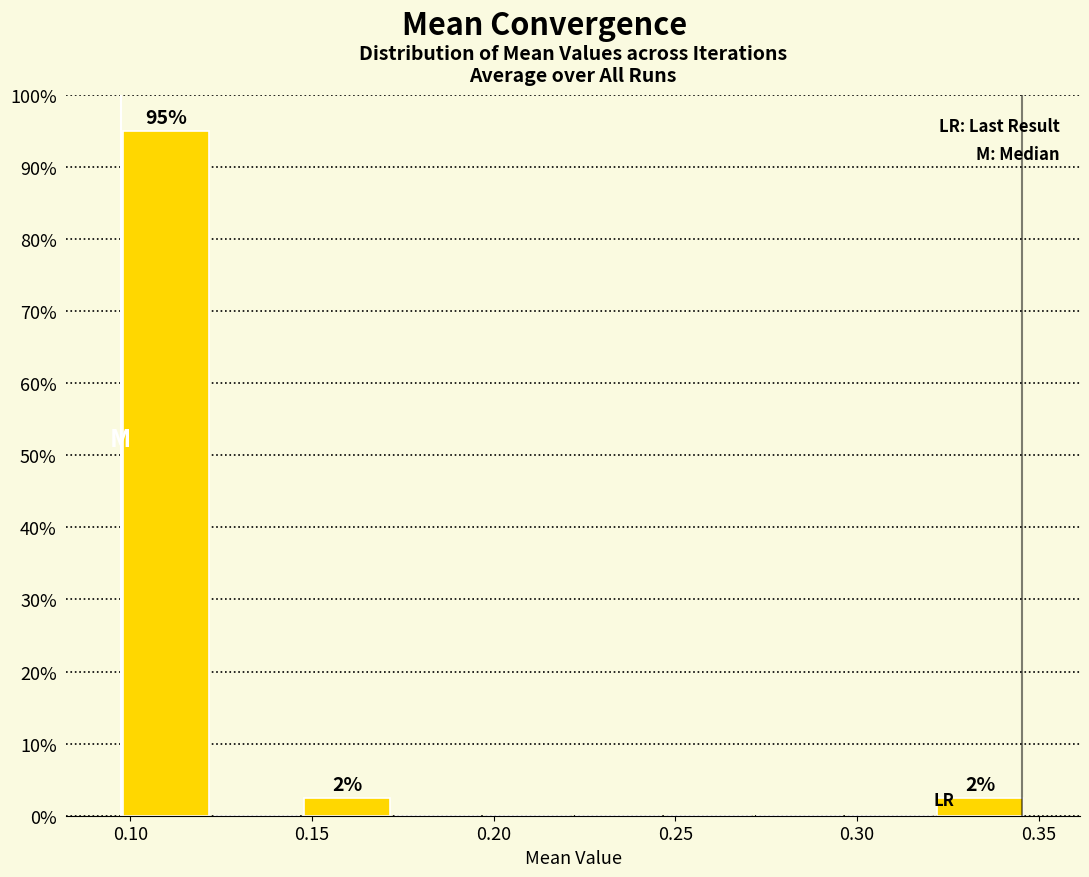

Which range on the x-axis has the tallest bar?

0.095 to 0.120